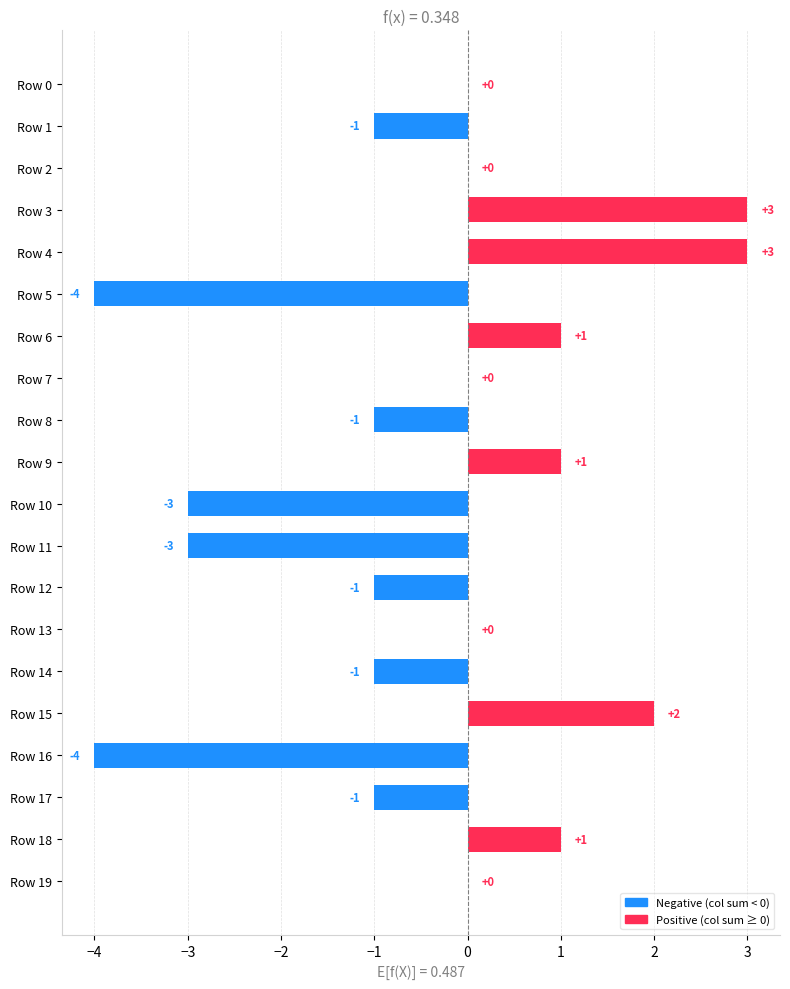

Count the number of data series in this chart.

1